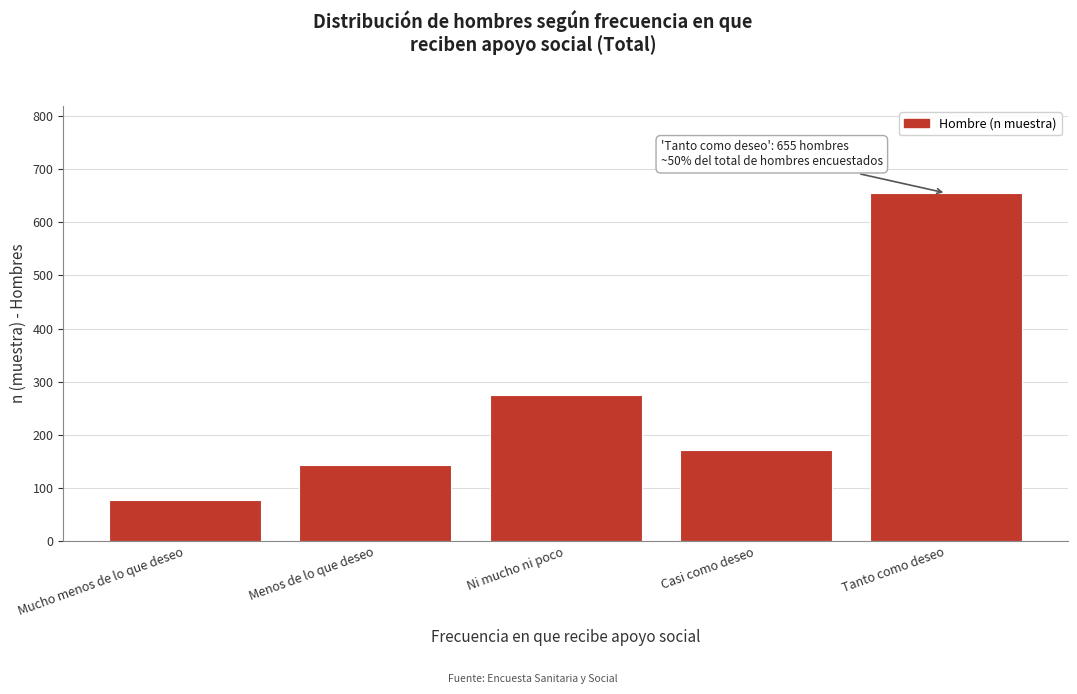

Reading left to right, list all the values displayed in this chart.

78	143	274	171	655